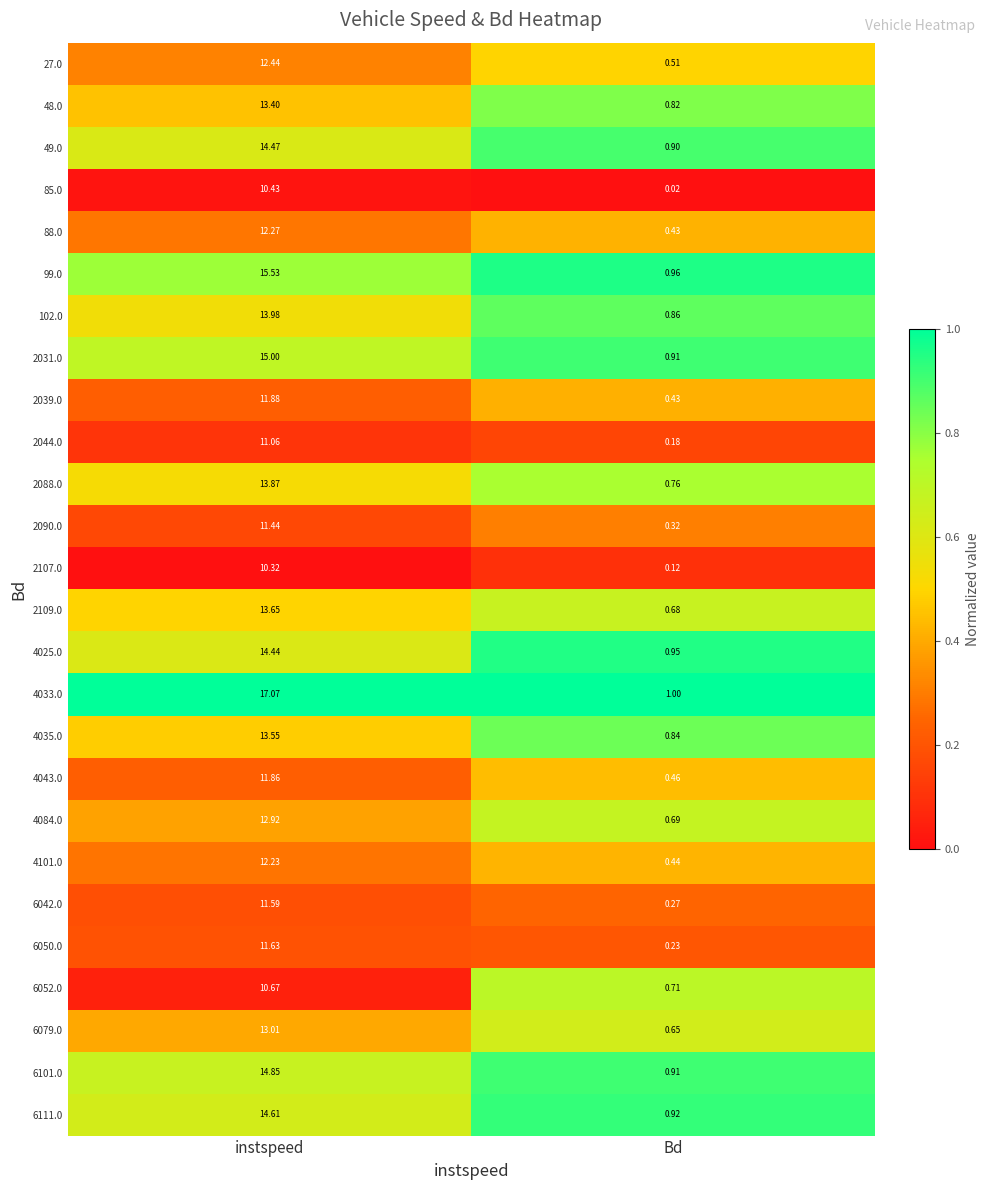

At which label does 6042.0 reach its peak?

instspeed